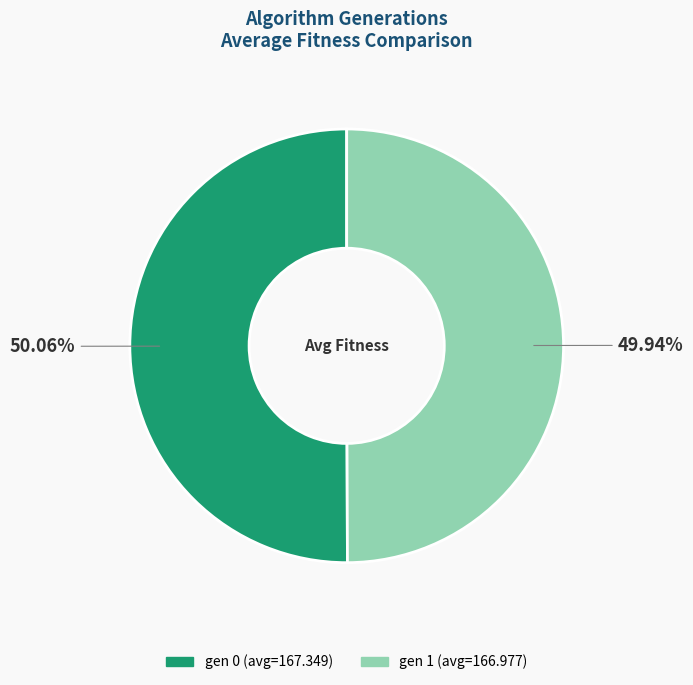

How many slices are in this pie chart?

2